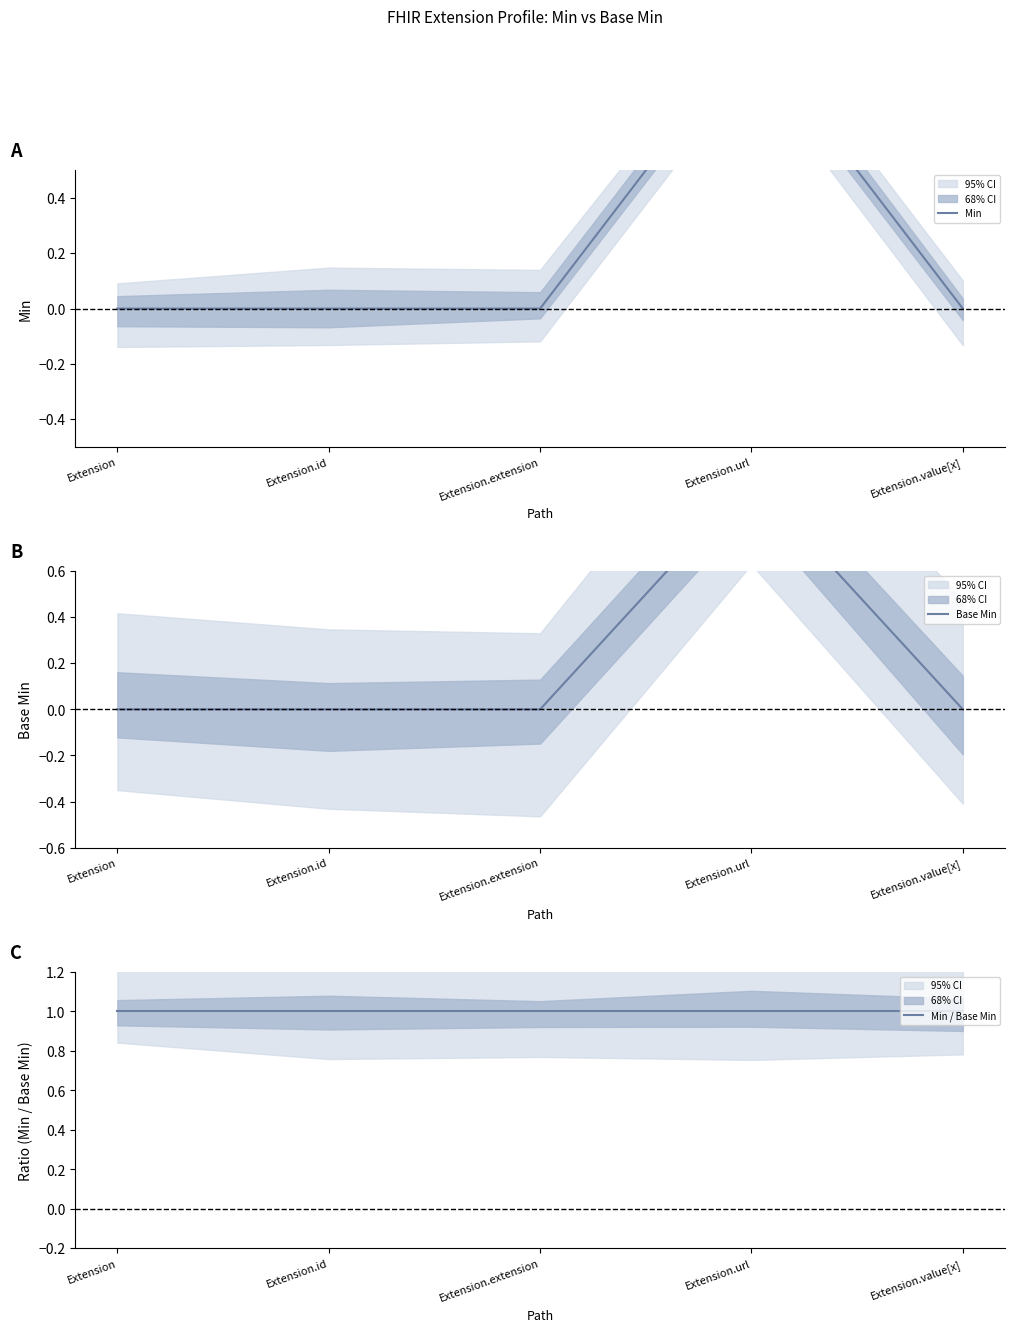

Which category has the lowest value in the Base Min series?

Extension